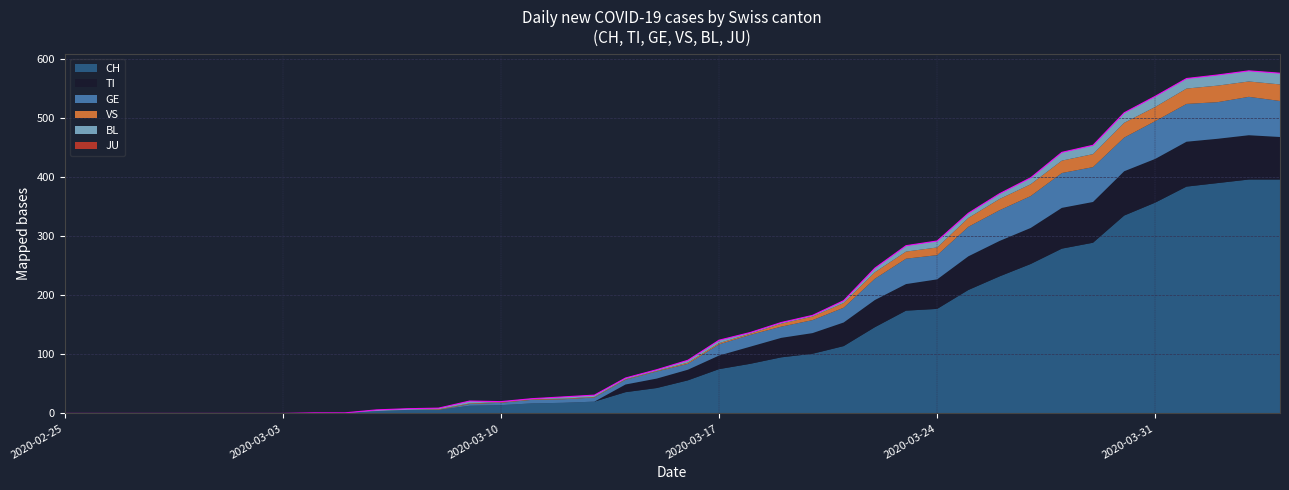

What is the maximum value shown in the chart?

396